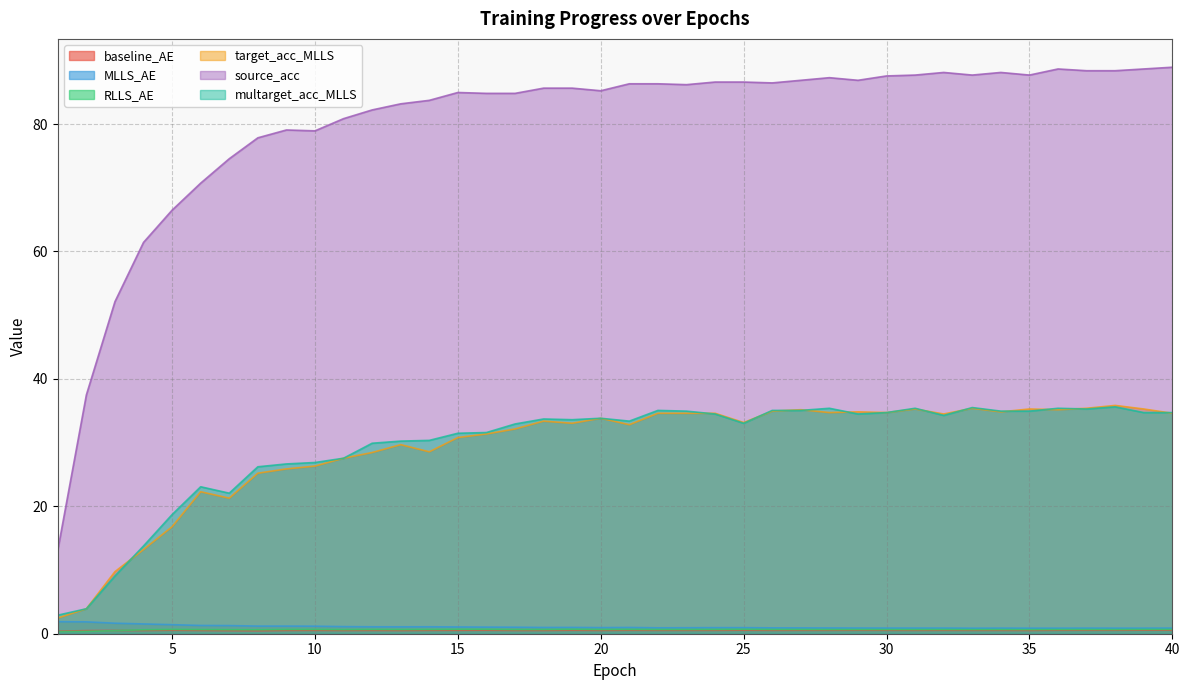

What is the total value across all series at 24?

157.8